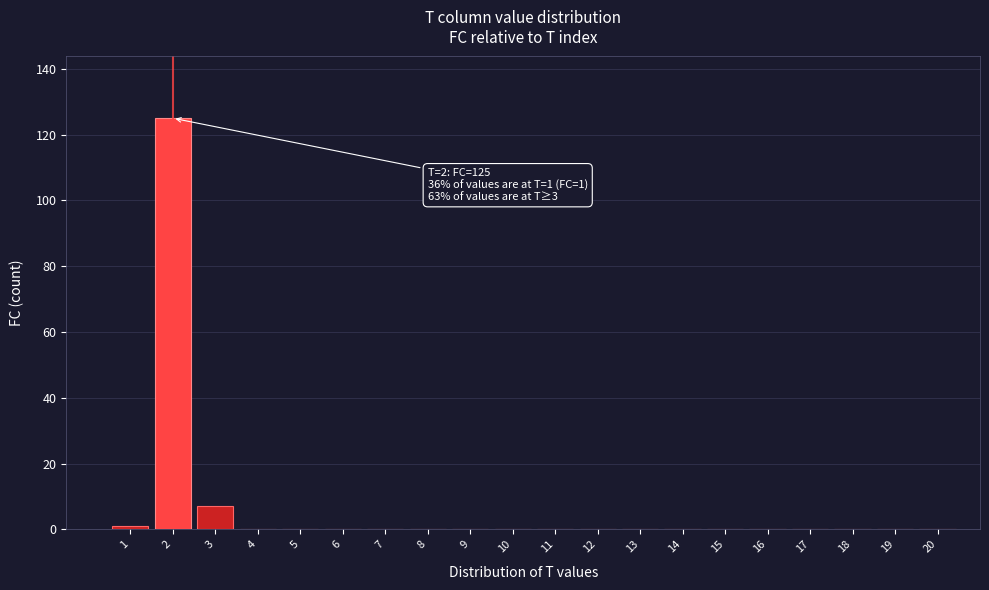

Reading left to right, transcribe all the data shown in this chart.

1=1	2=125	3=7	4=0	5=0	6=0	7=0	8=0	9=0	10=0	11=0	12=0	13=0	14=0	15=0	16=0	17=0	18=0	19=0	20=0